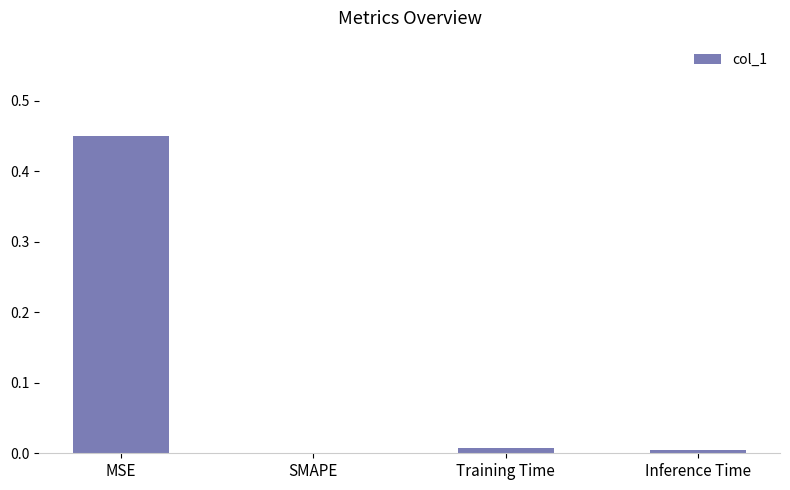

What is the average value?

0.1